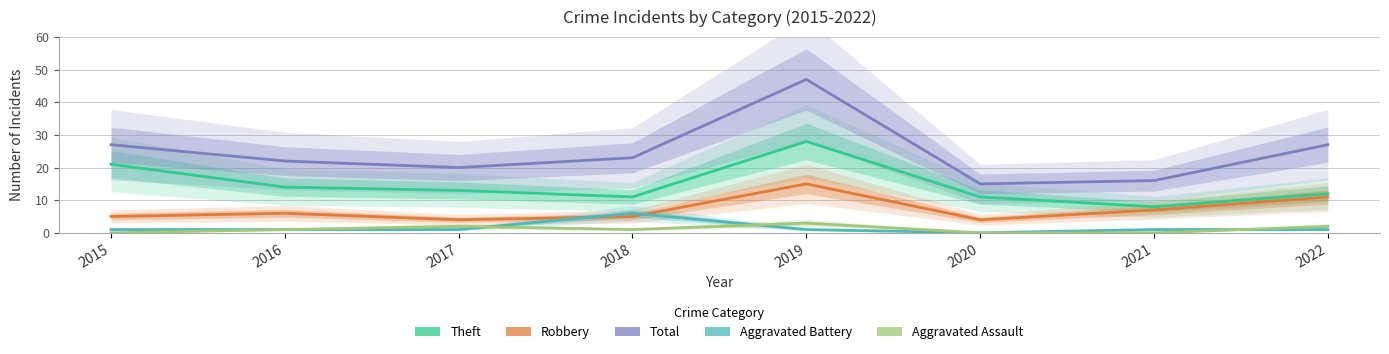

At how many categories does at least one series exceed 43?

1